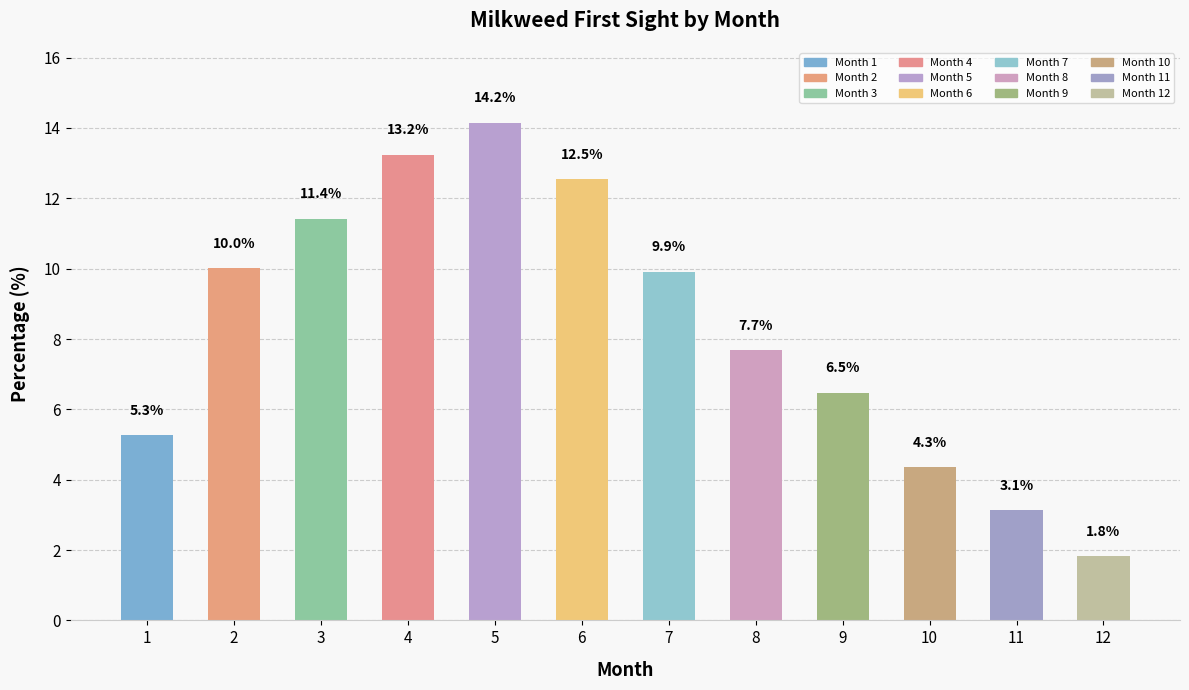

What is the ratio of the value at 10 to the value at 9?

0.7